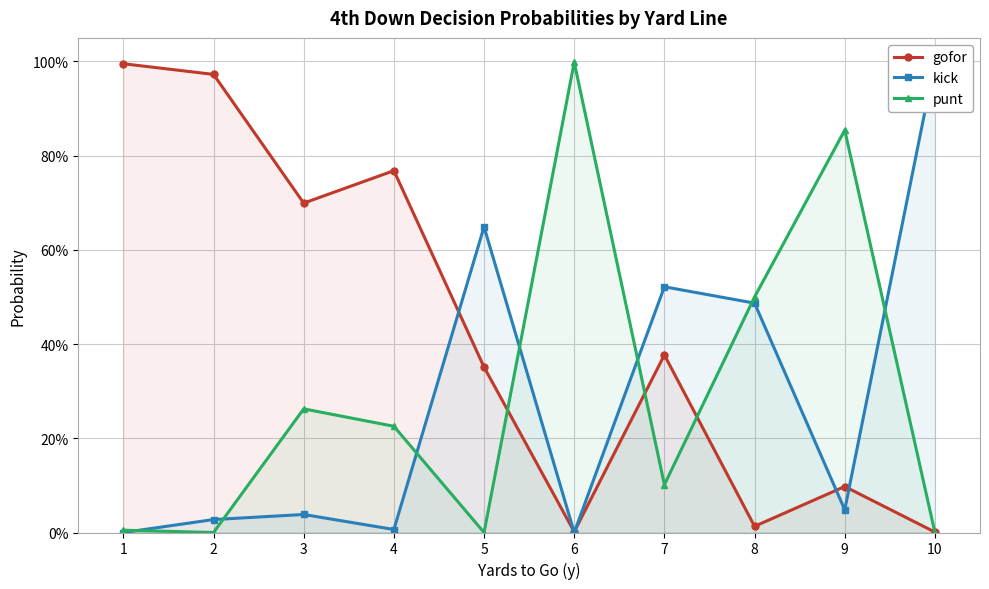

At which category is the sum across all series the highest?

2